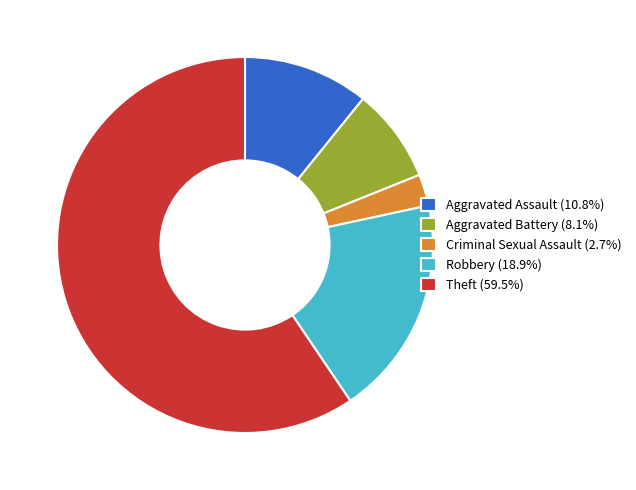

What is the largest slice in the pie chart?

Theft